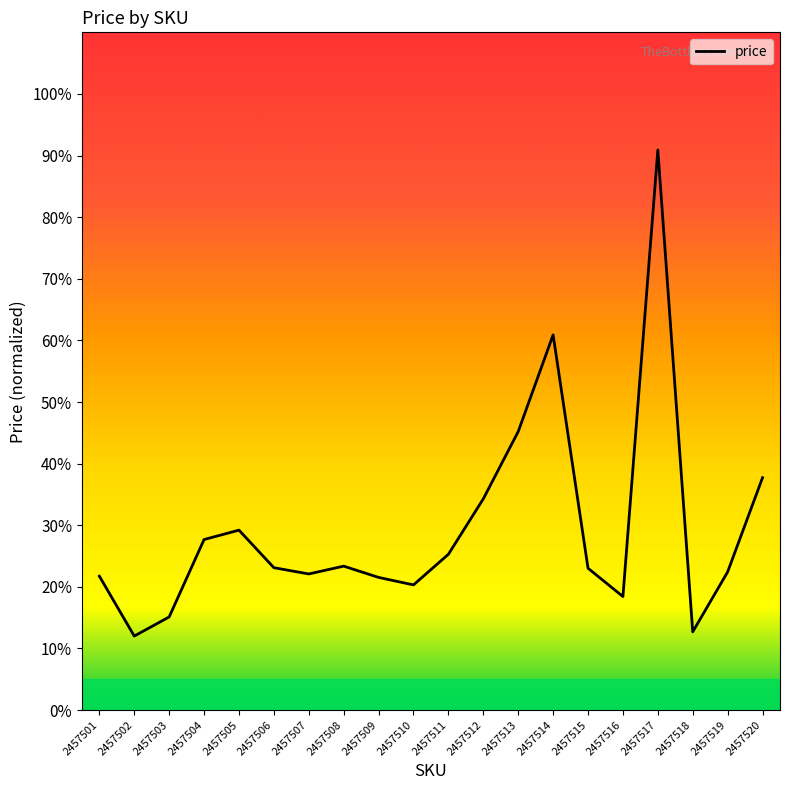

Does the chart have visible grid lines?

No